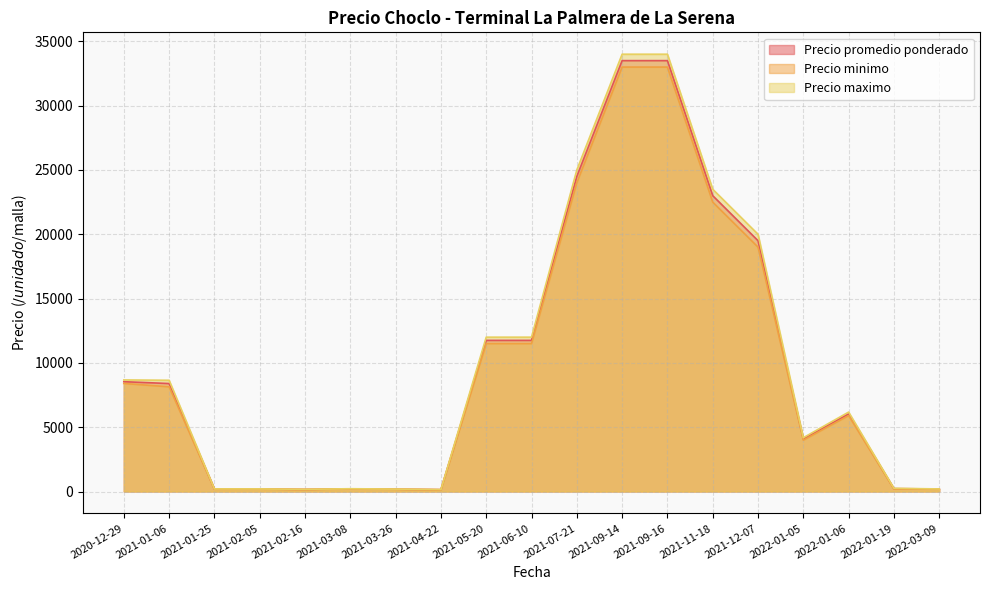

Which series has the widest spread of values?

Precio maximo